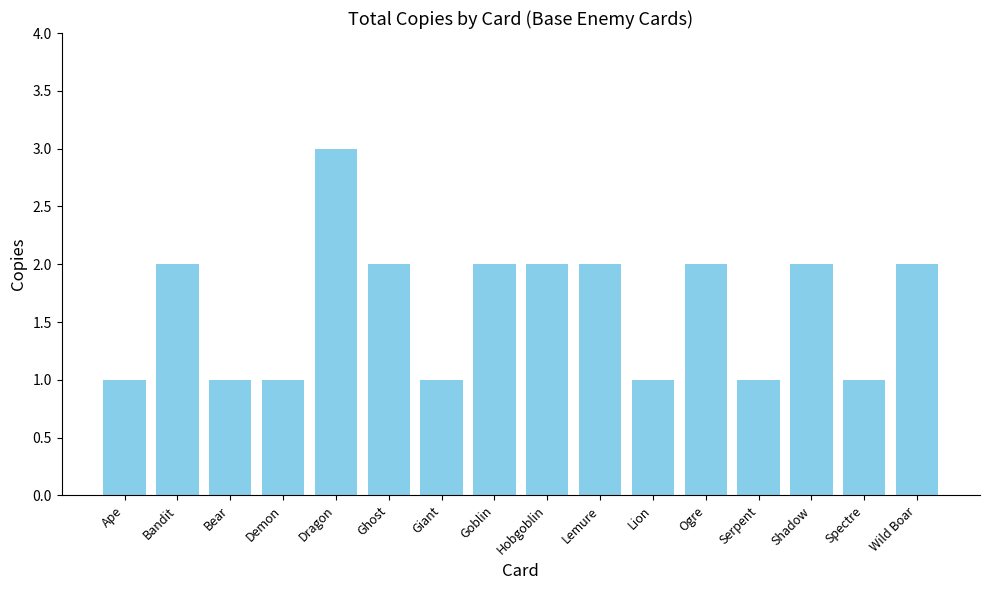

Count the number of categories in the chart.

16